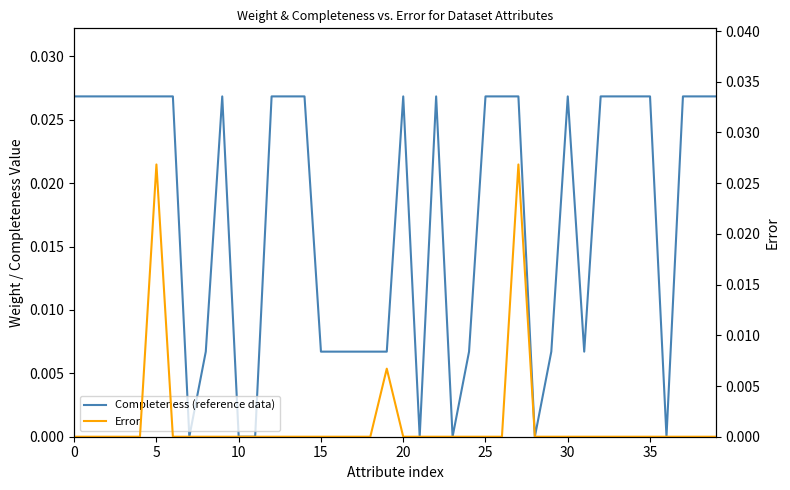

Is it true that Completeness (reference data) equals 0.0 at 18?

True